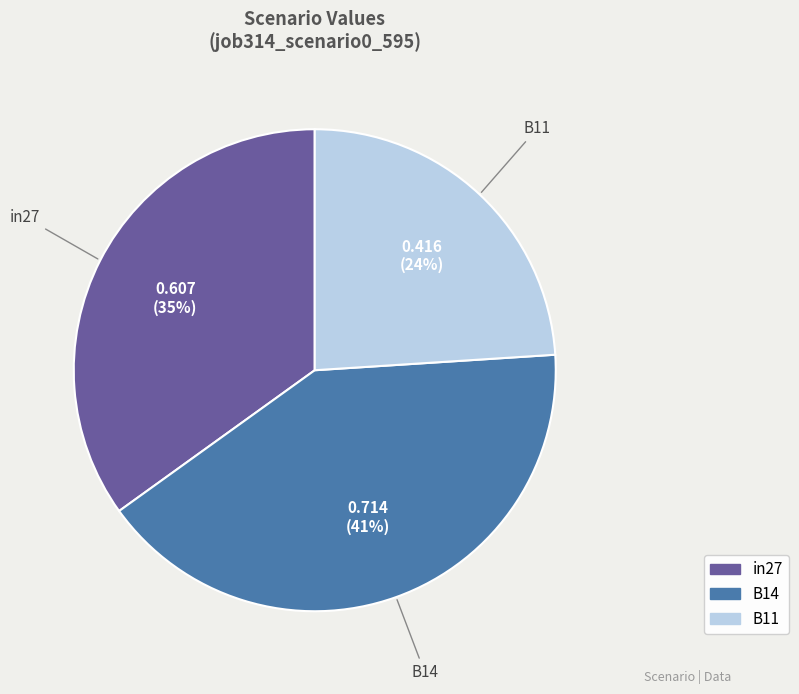

Is the sum of B11 and in27 greater than half?

Yes